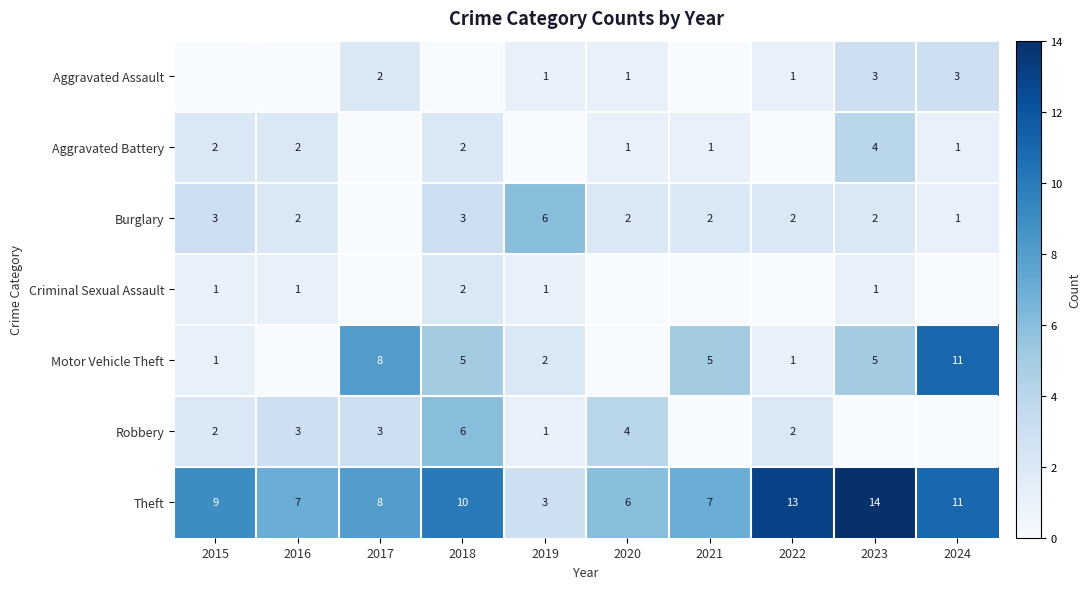

Which has a higher value, 2022 or 2020?

2022